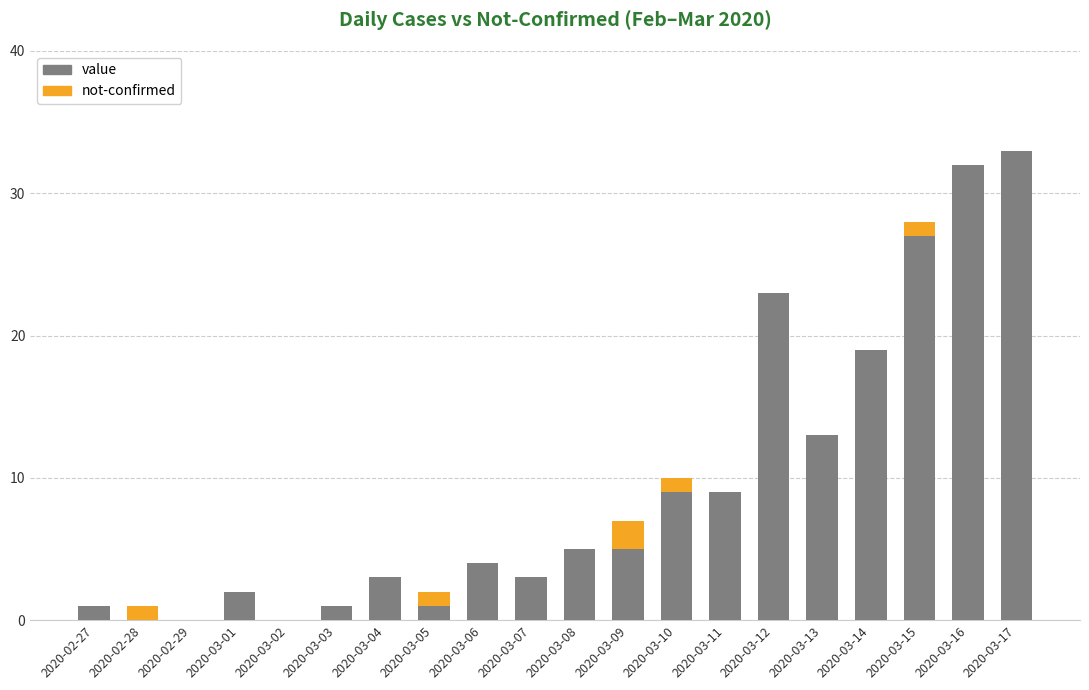

Are the bars horizontal?

No